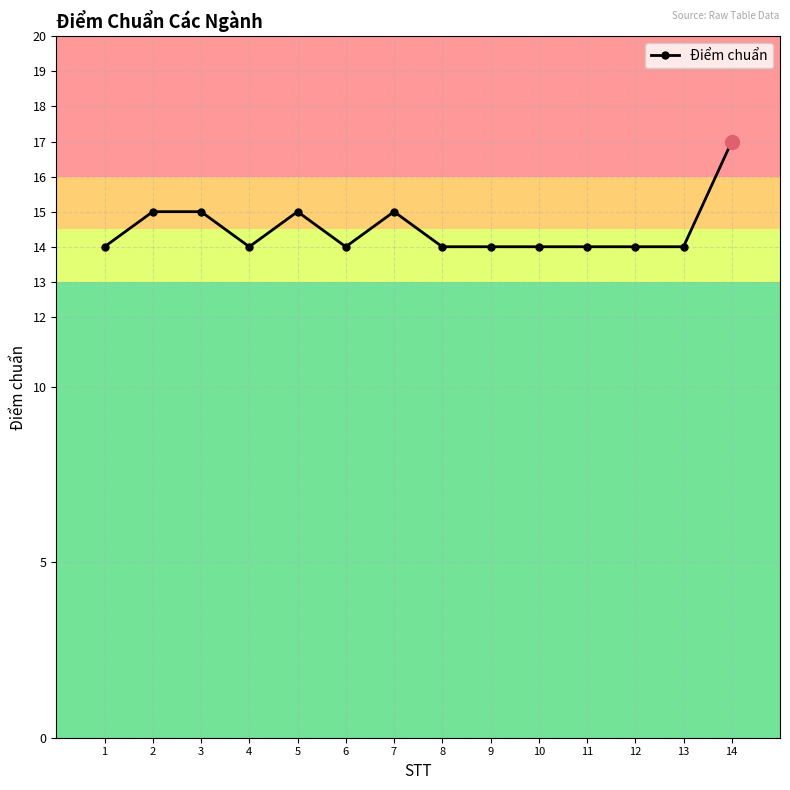

Read the value at 12.

14